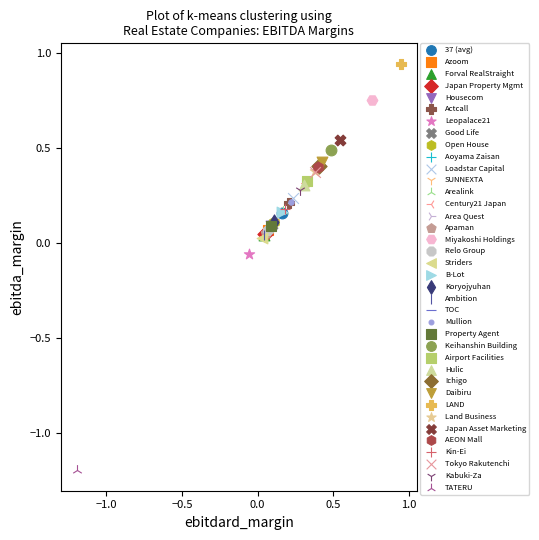

What are all the series names shown in the legend?

37 (avg), Azoom, Forval RealStraight, Japan Property Mgmt, Housecom, Actcall, Leopalace21, Good Life, Open House, Aoyama Zaisan, Loadstar Capital, SUNNEXTA, Arealink, Century21 Japan, Area Quest, Apaman, Miyakoshi Holdings, Relo Group, Striders, B-Lot, Koryojyuhan, Ambition, TOC, Mullion, Property Agent, Keihanshin Building, Airport Facilities, Hulic, Ichigo, Daibiru, LAND, Land Business, Japan Asset Marketing, AEON Mall, Kin-Ei, Tokyo Rakutenchi, Kabuki-Za, TATERU